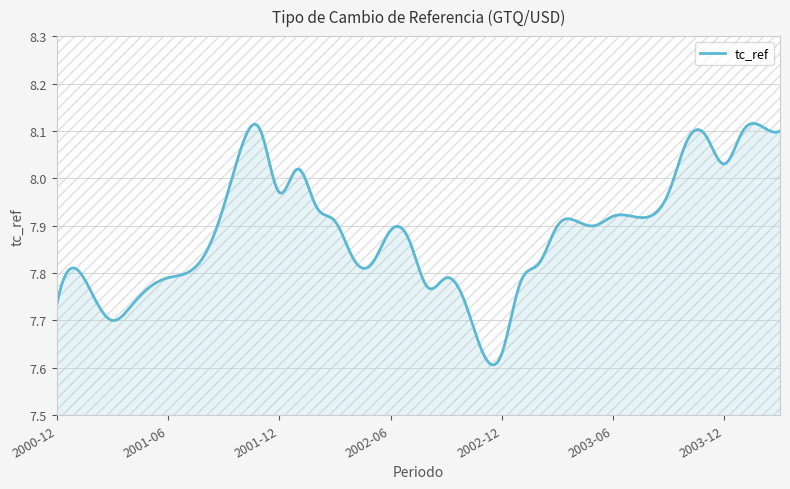

What is the difference between the maximum and minimum values?

0.5